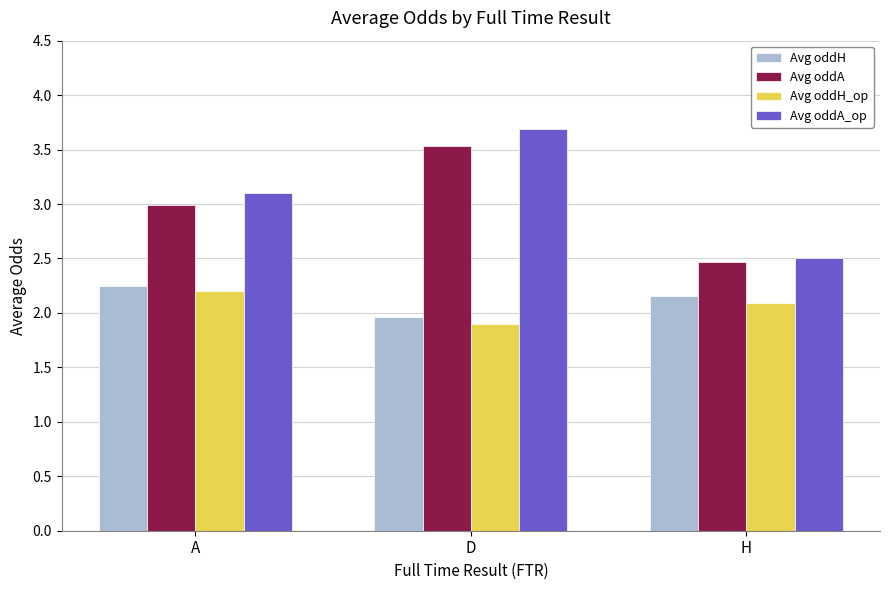

What is the difference between the Avg oddH_op values at H and D?

0.2